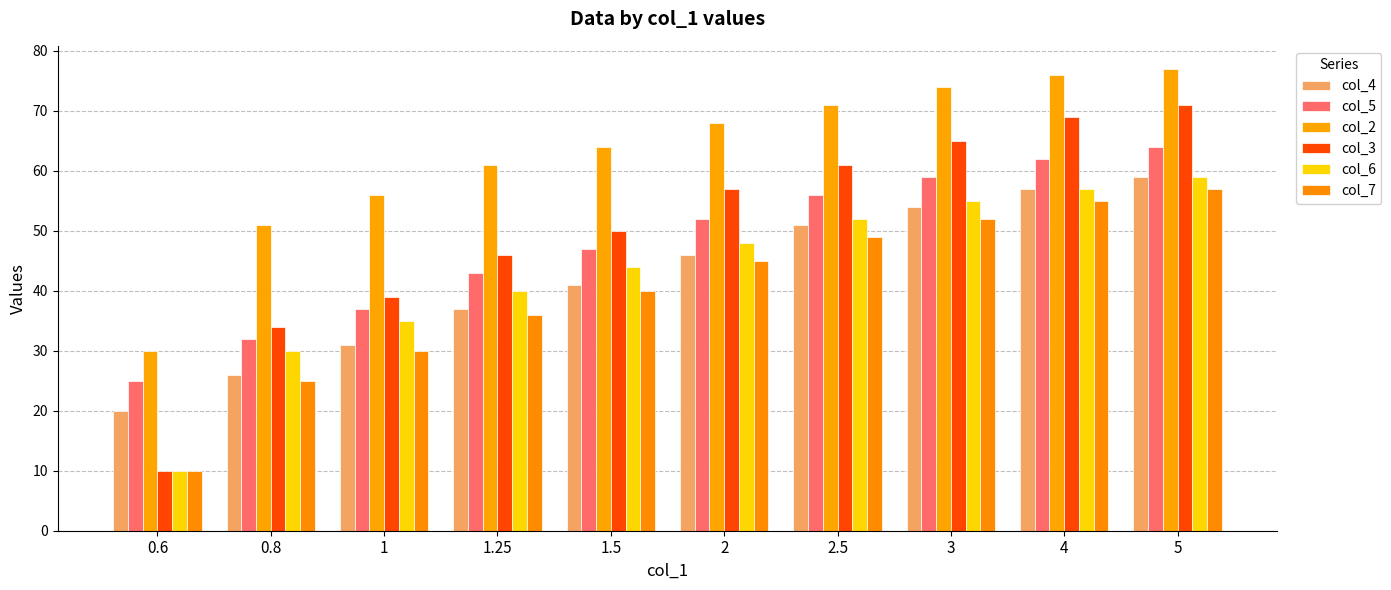

What is the smallest value displayed?

10